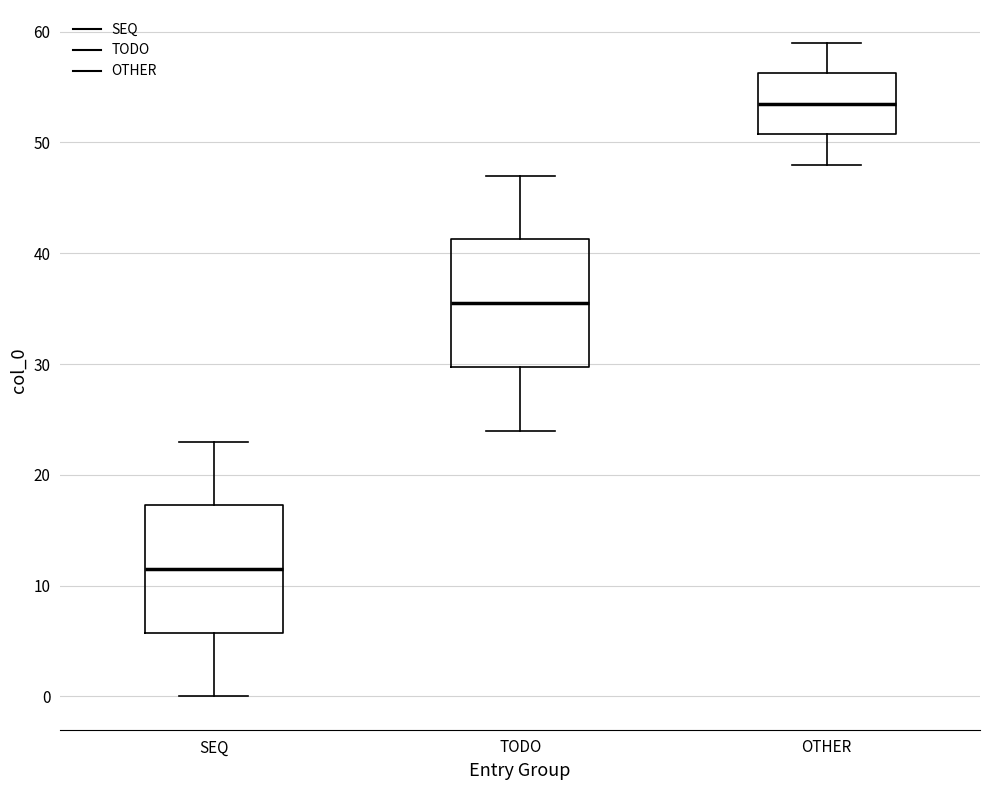

Reading left to right, transcribe this box plot: for each box, give where its median line is, the range the box spans, and where its two whiskers end, as read against the y-axis. The values are not printed on the chart, so give them approximately, as read against the axis.

SEQ: median 12, box 6 to 17, whiskers 0 to 23
TODO: median 36, box 30 to 41, whiskers 24 to 47
OTHER: median 54, box 51 to 56, whiskers 48 to 59